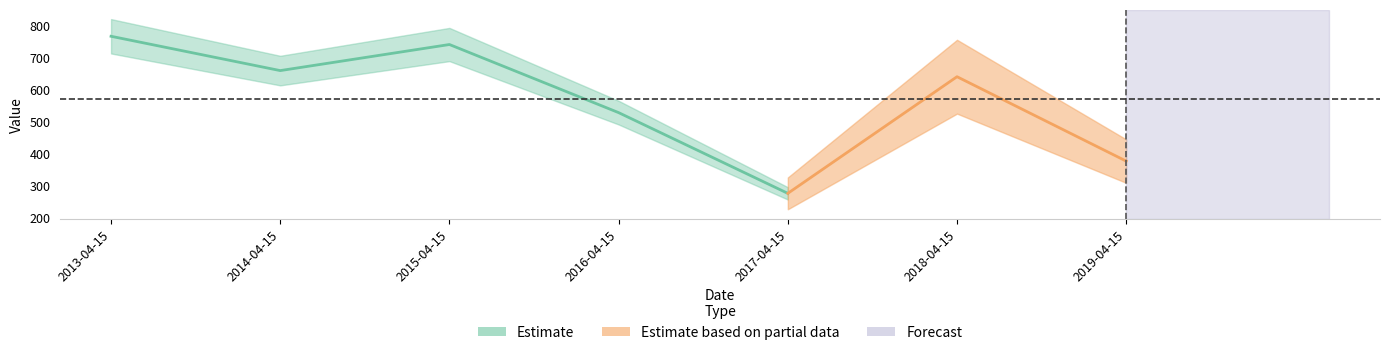

Approximately how many times larger is the value at 2015-04-15 compared to 2014-04-15?

1.1